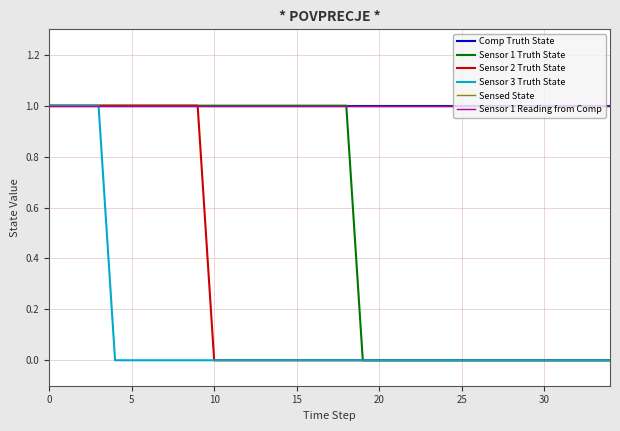

Does the chart have visible grid lines?

Yes